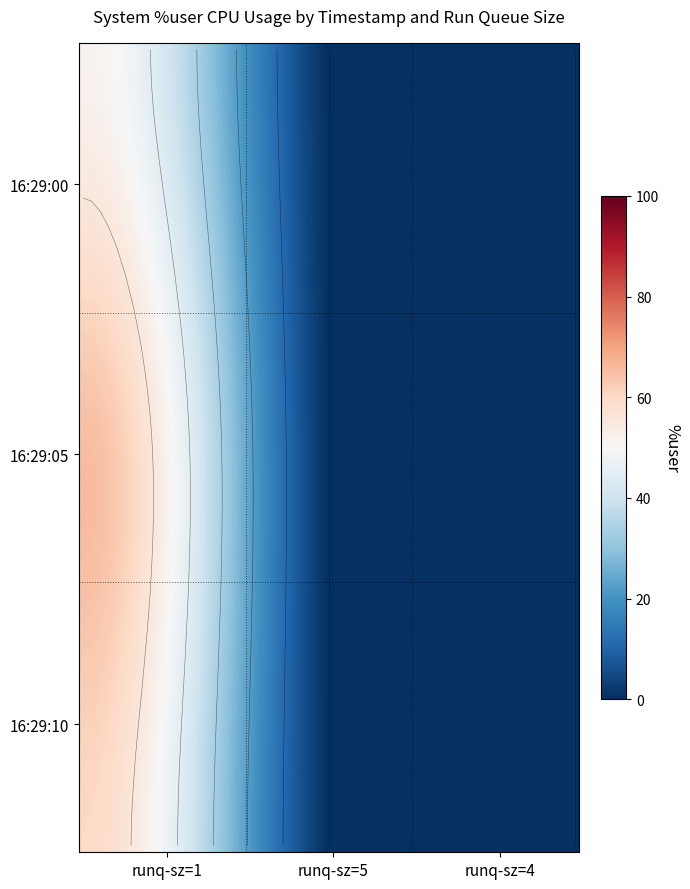

The value of 16:29:05 at 4 is 0.0. True or false?

True